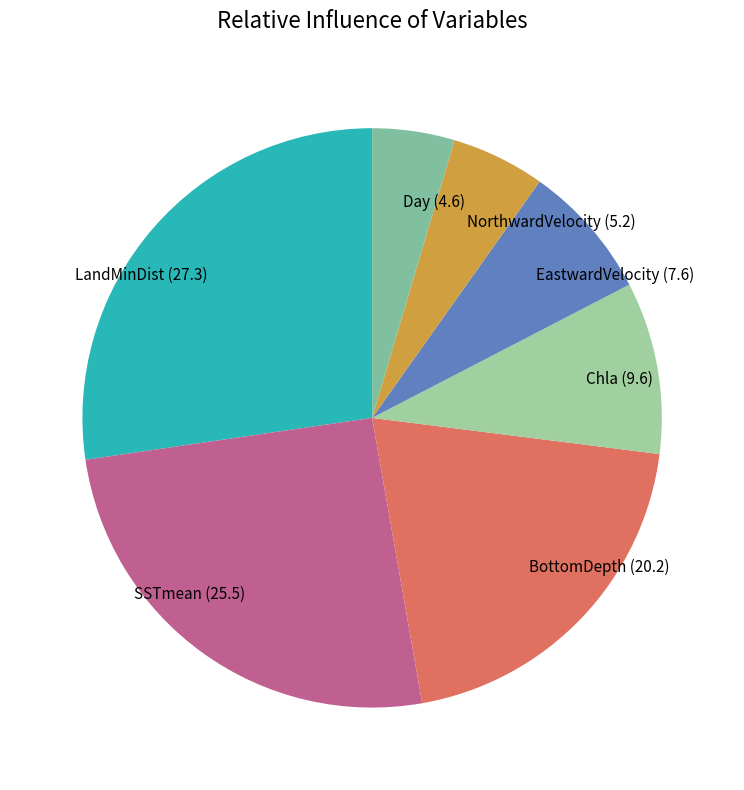

Which category has the biggest portion of the pie?

LandMinDist